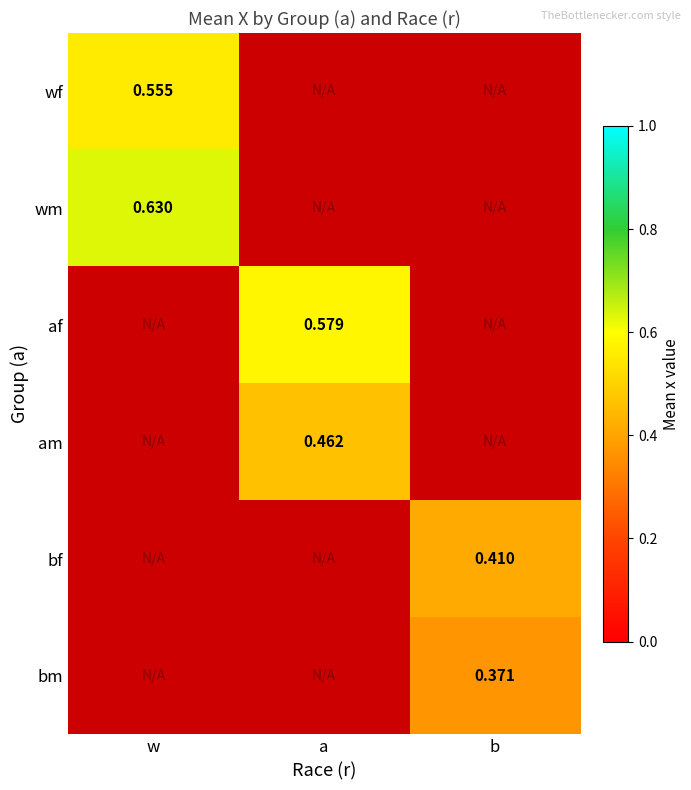

At a, list the series in order from smallest to largest.

am, bf, bm, wf, wm, af